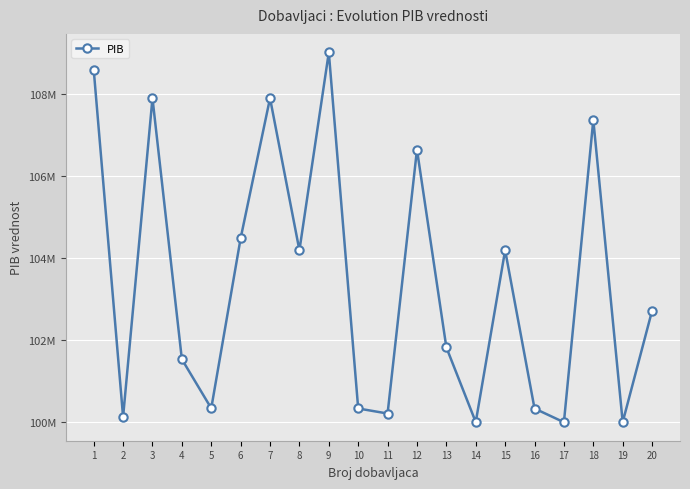

At which label does the data first exceed 102714756?

1